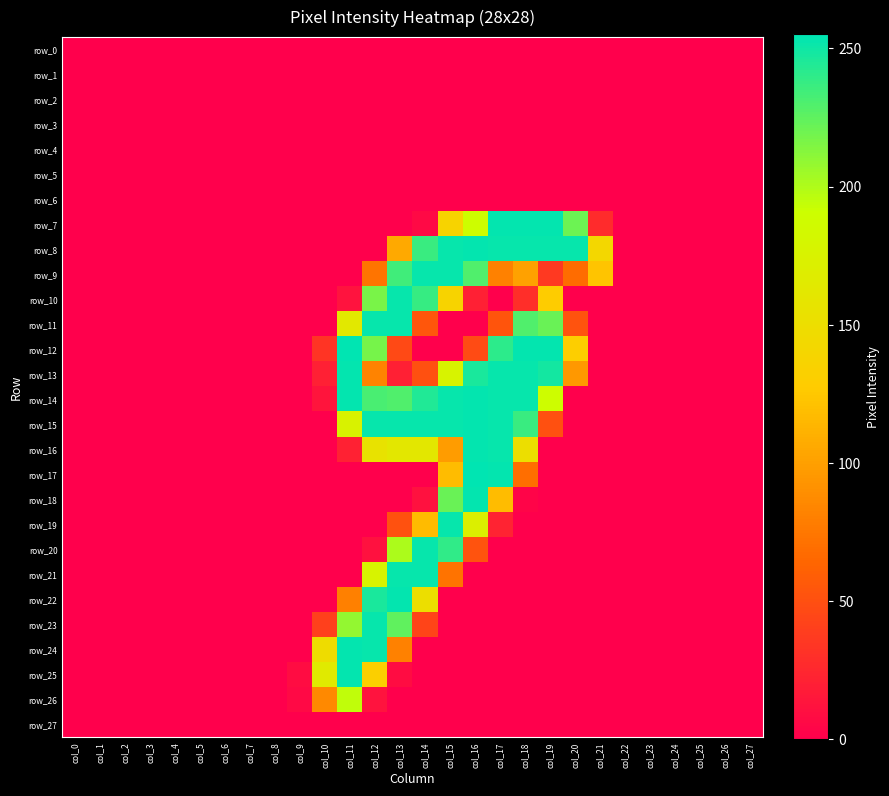

Which has a higher value, col_2 or col_24?

col_2